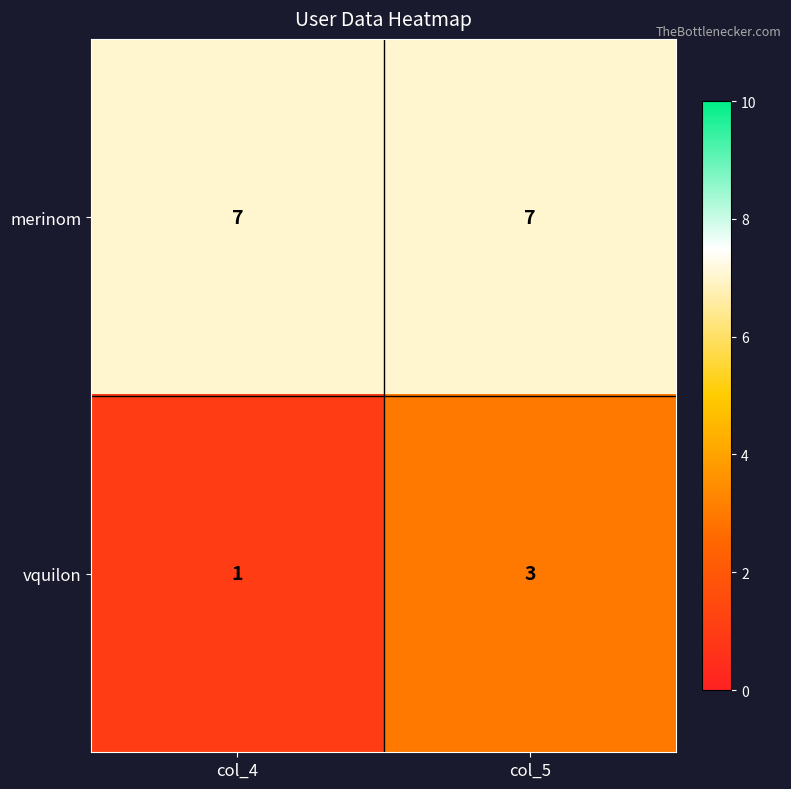

The vquilon series shows 1 at col_4. True or false?

True